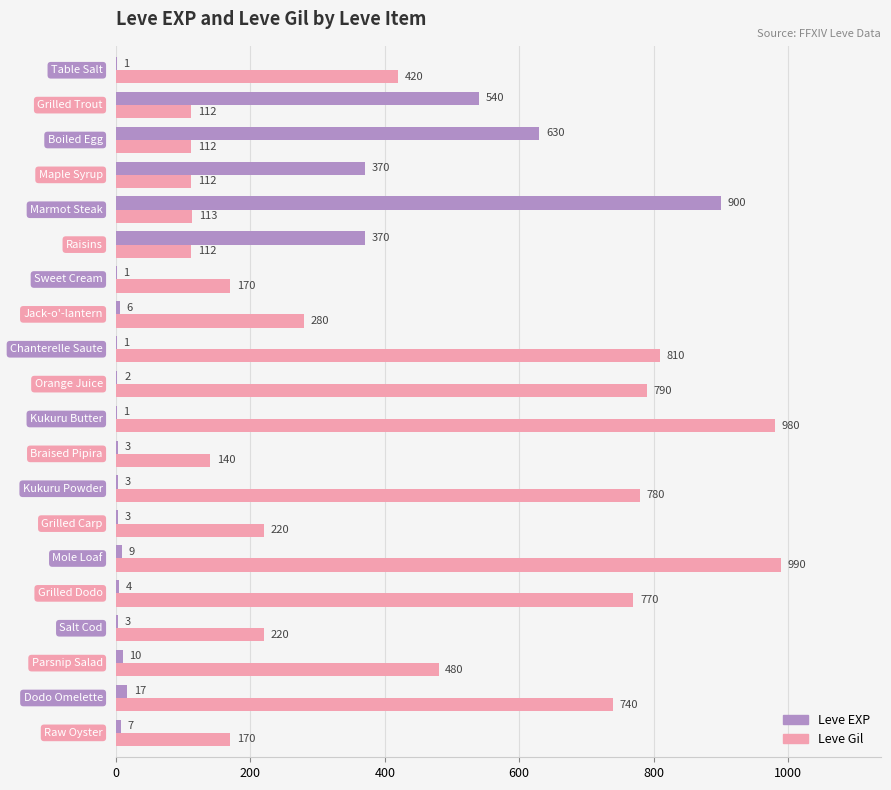

Which series has the largest total across all categories?

Leve Gil